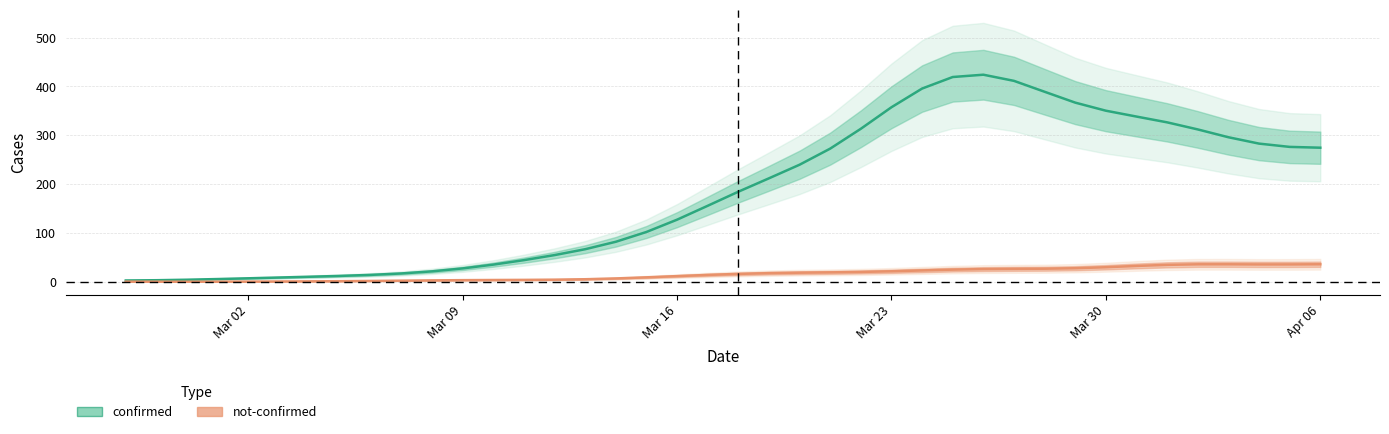

How many data points in not-confirmed are less than 16?

20